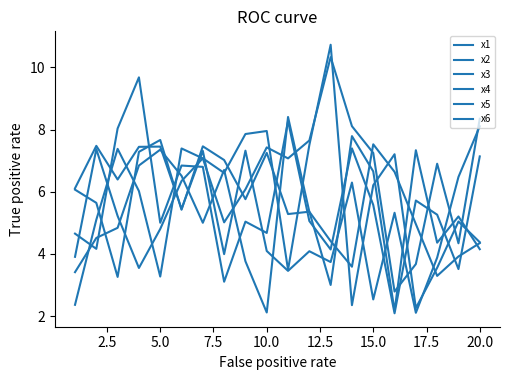

Rank the series by their maximum value, from highest to lowest.

x2, x3, x4, x6, x5, x1